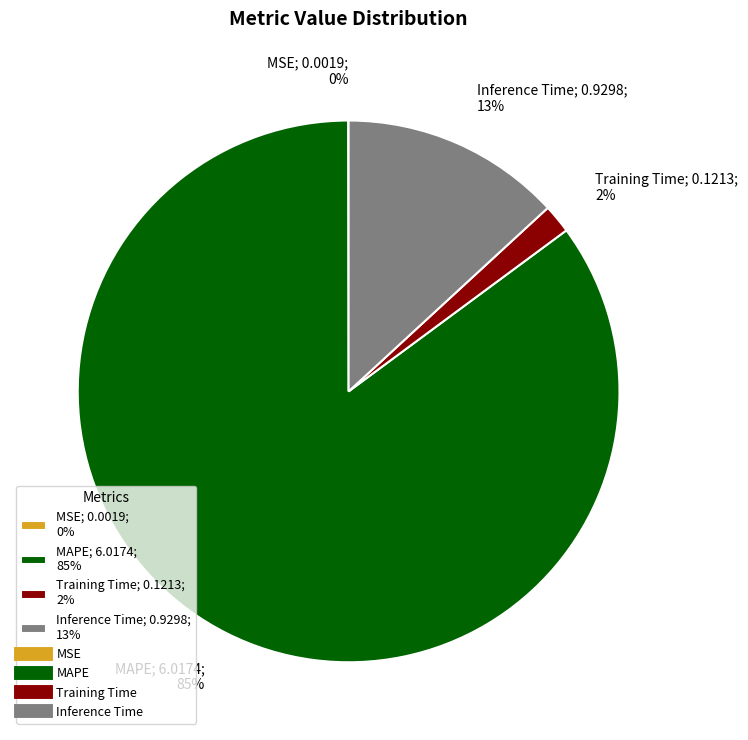

To the nearest percent, what is the difference between the largest and smallest slice percentages?

85%